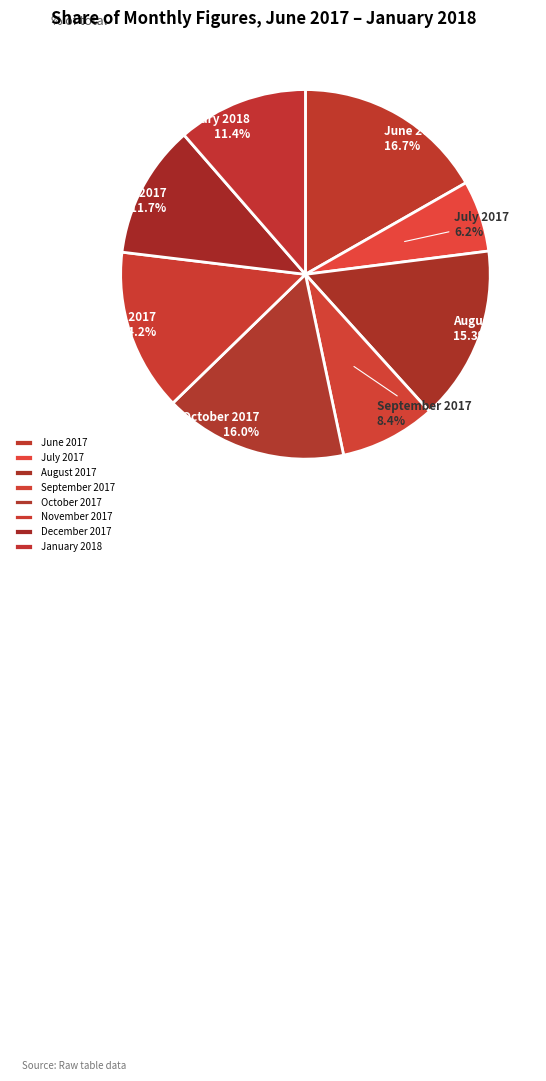

To the nearest percent, what is the average slice percentage?

12%